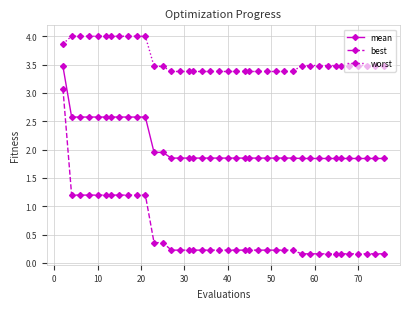

How many data points does each series have?

40